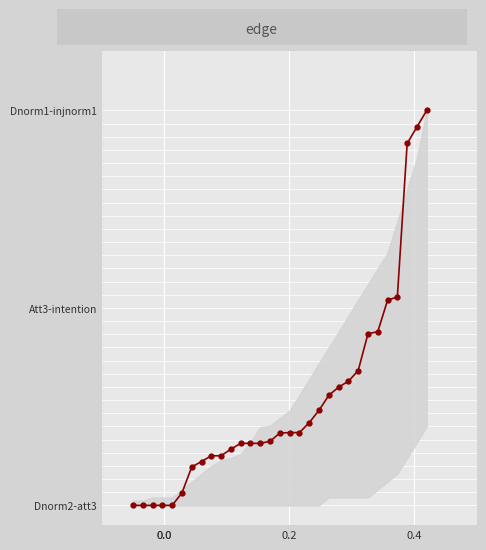

How many data points does each series have?

31